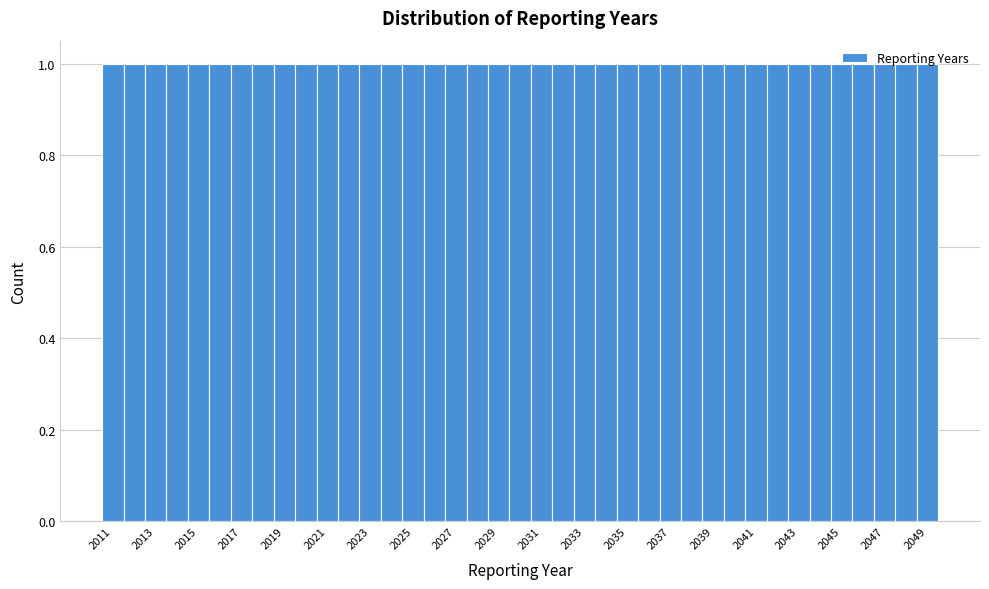

How tall is the bar that spans 2035.5 to 2036.5 on the x-axis? Neither the bar edges nor the heights are printed on the chart, so give them approximately, as read against the axes.

1